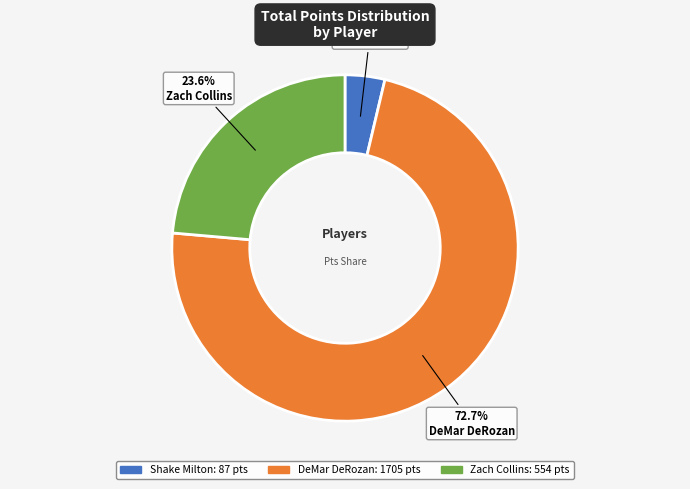

Which category accounts for the majority?

DeMar DeRozan